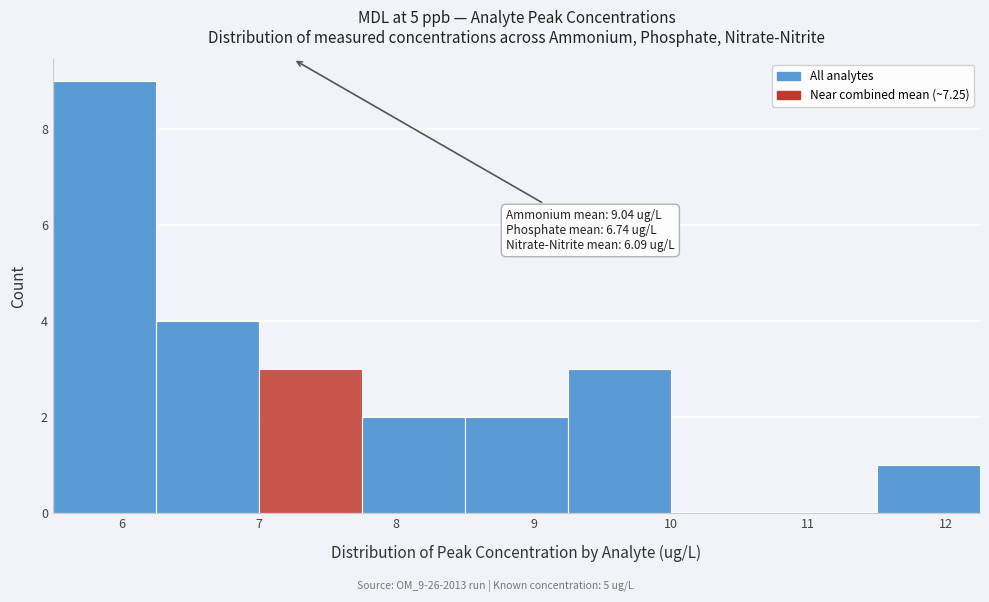

Over which range of the x-axis is the bar tallest?

5.50 to 6.25